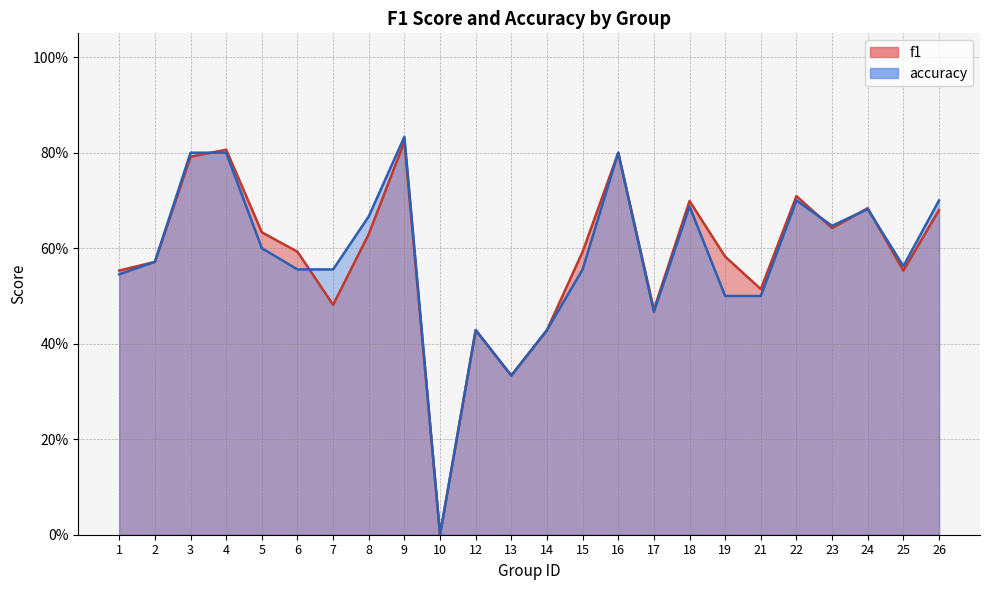

Is it true that accuracy equals 0.8 at 16?

True